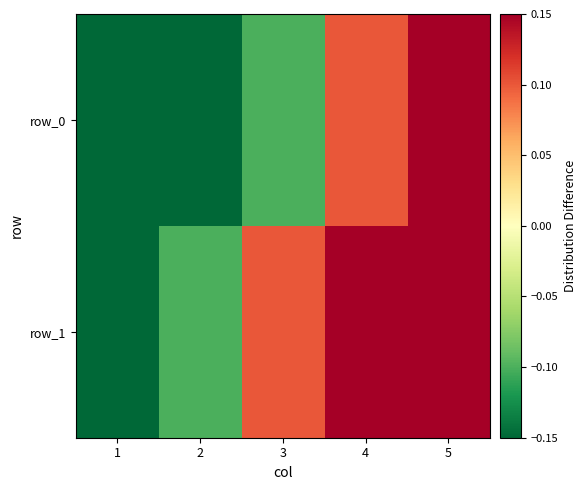

Reading left to right, transcribe all the data shown in this chart.

row_0: 1=-0.5	2=-0.3	3=-0.1	4=0.1	5=0.3
row_1: 1=-0.3	2=-0.1	3=0.1	4=0.3	5=0.5